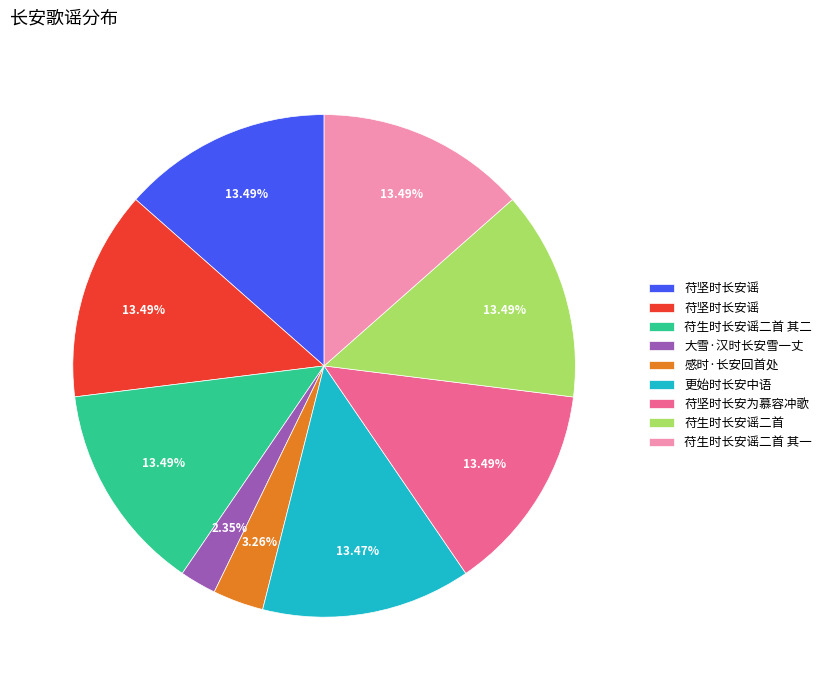

Does any single category account for the majority?

No